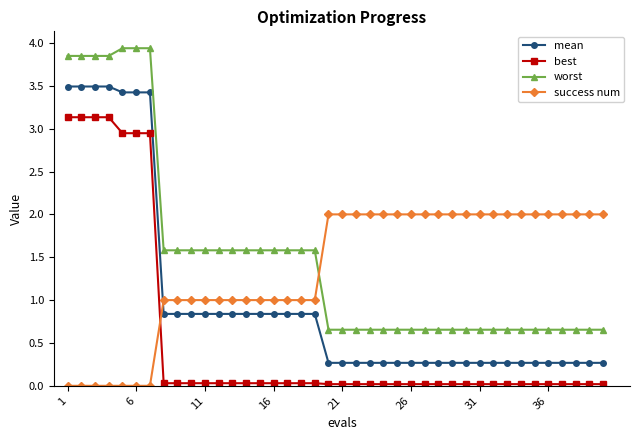

At how many categories does at least one series exceed 0?

40